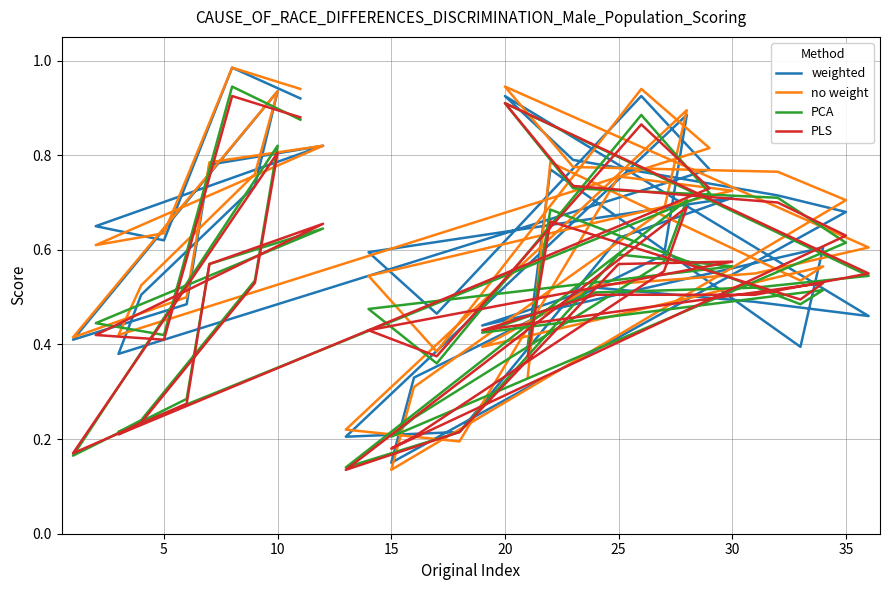

Where do no weight and PCA first cross each other?

17 and 18